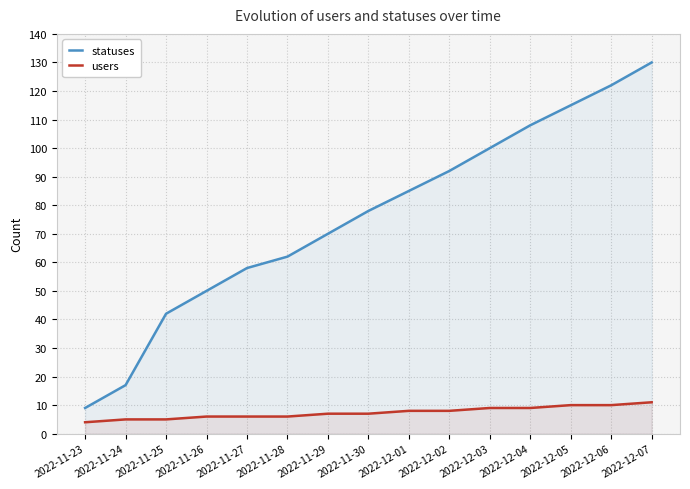

True or false: users and statuses cross at least once.

False